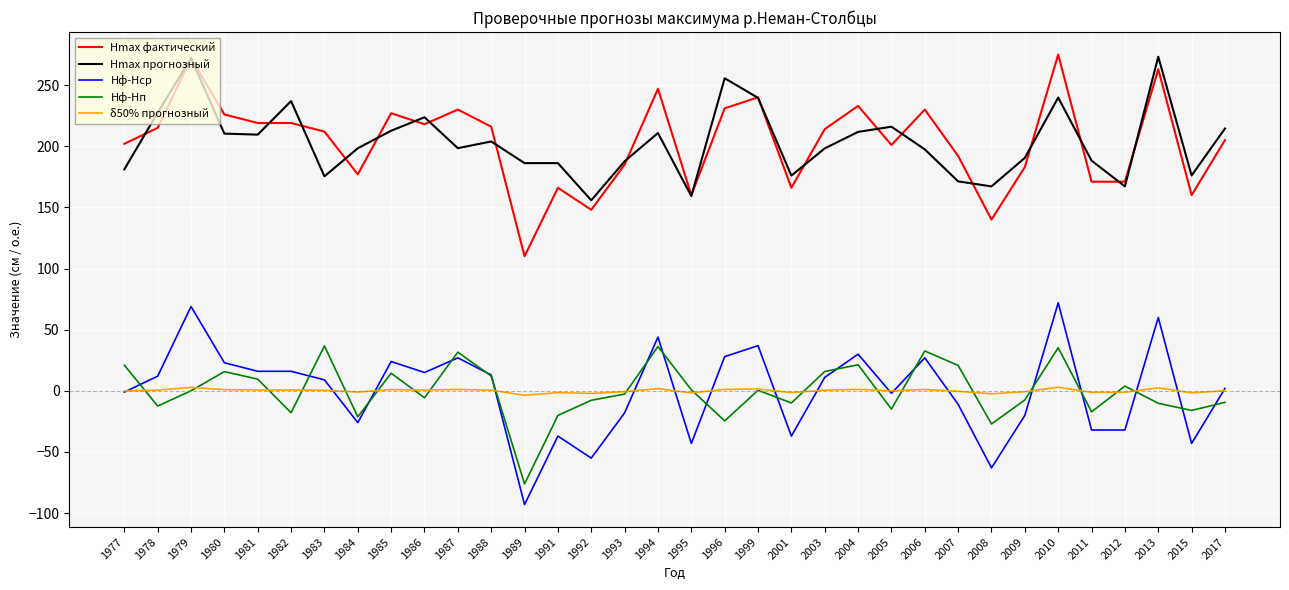

The value of Hmax фактический at 1988 is 139.3. True or false?

False